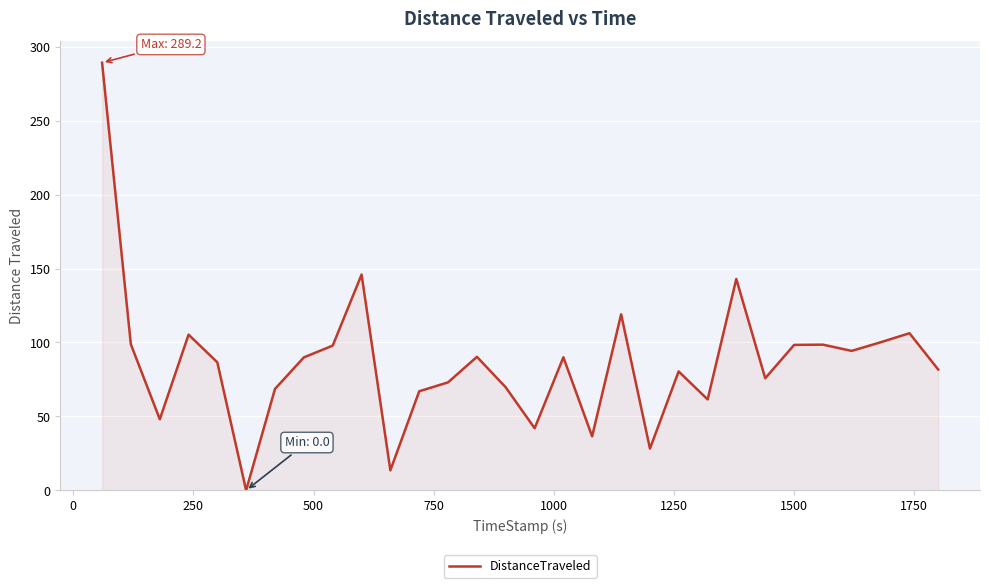

What is the greatest value displayed?

289.2